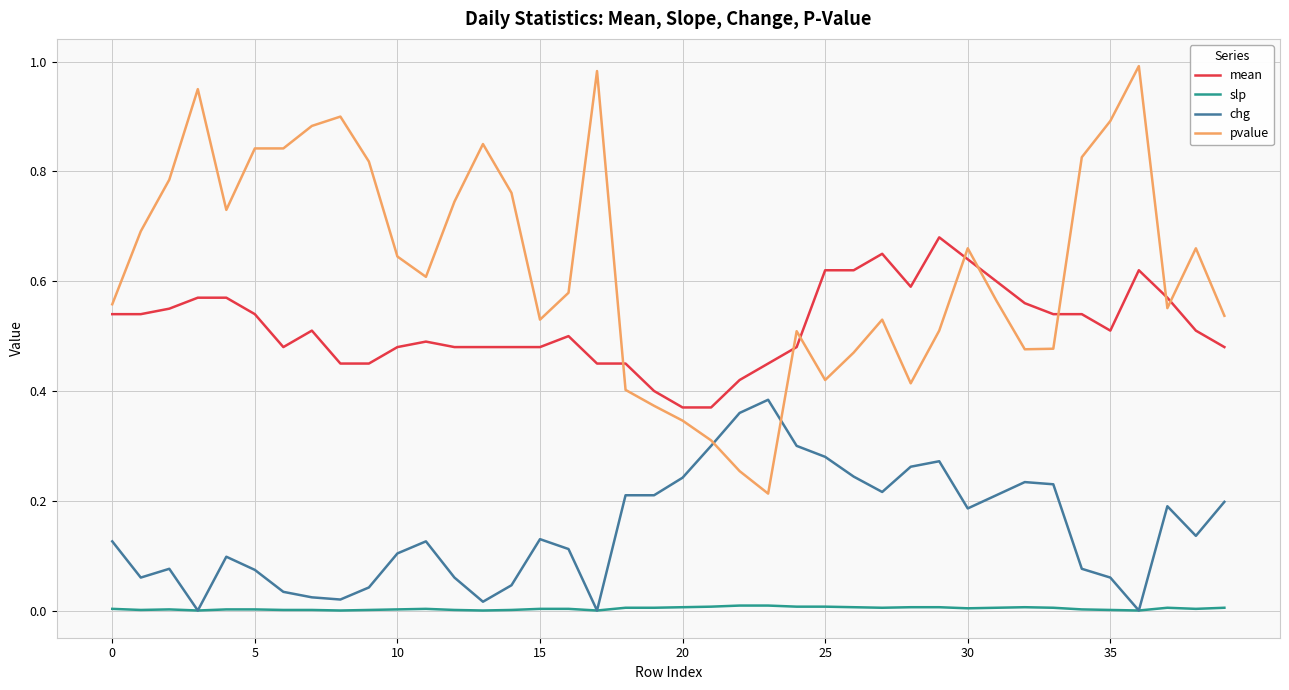

Rank the series by their maximum value, from lowest to highest.

slp, chg, mean, pvalue